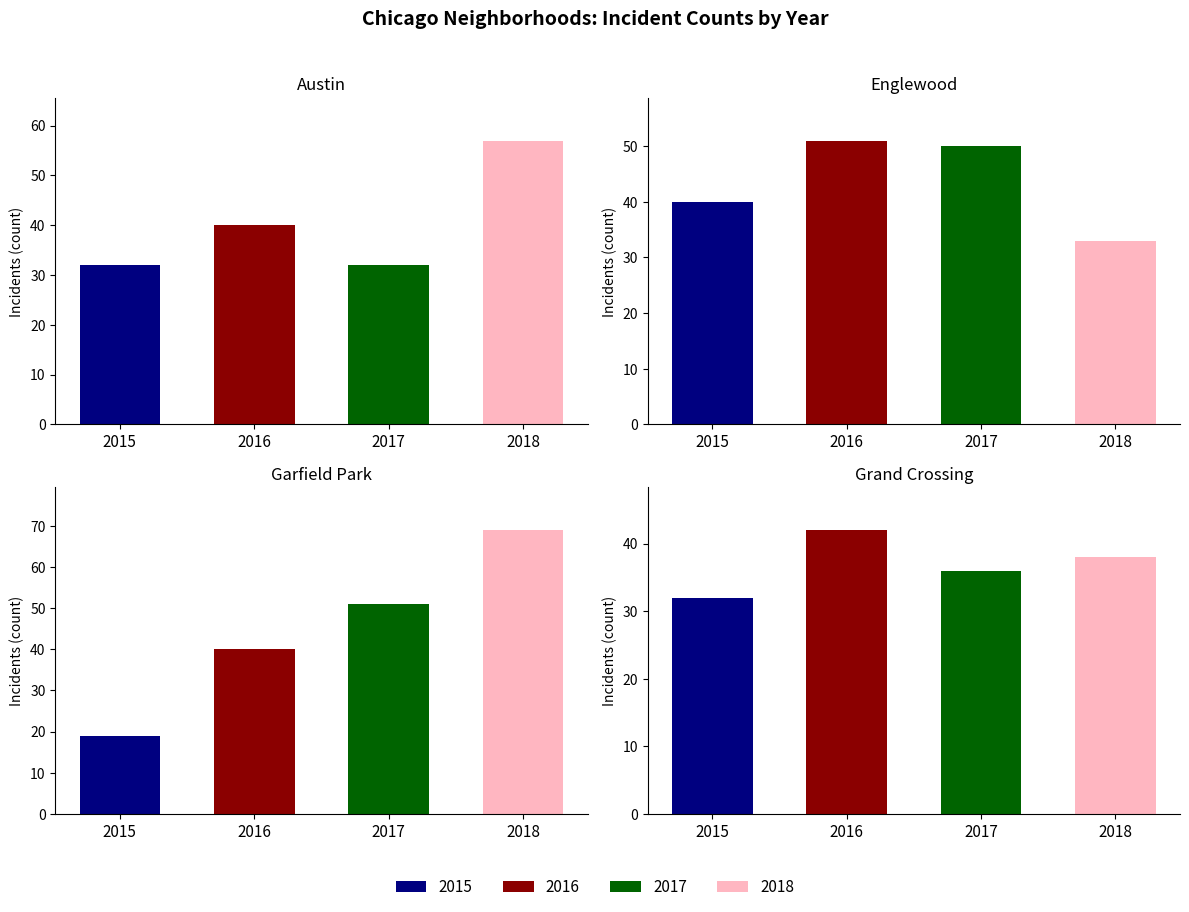

Where does the 2016 series first go above 40?

1